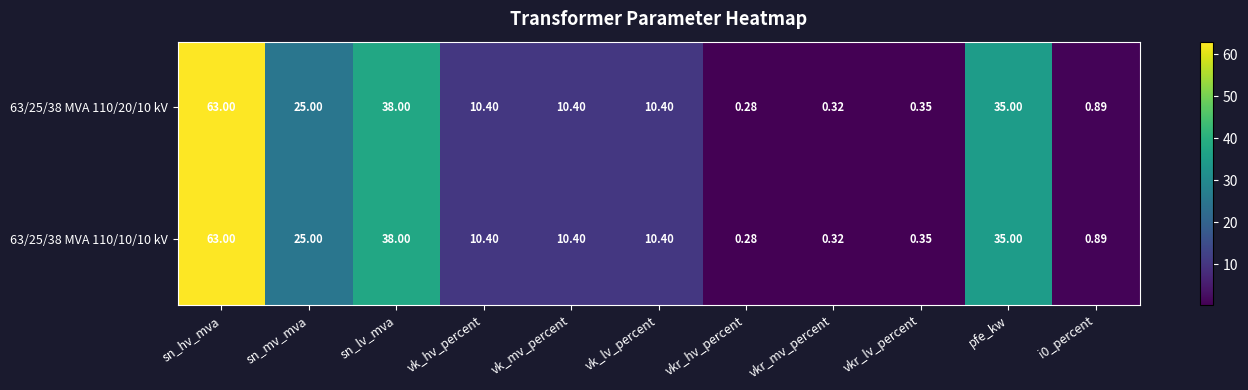

Where does the 63/25/38 MVA 110/10/10 kV series first go above 10?

sn_hv_mva